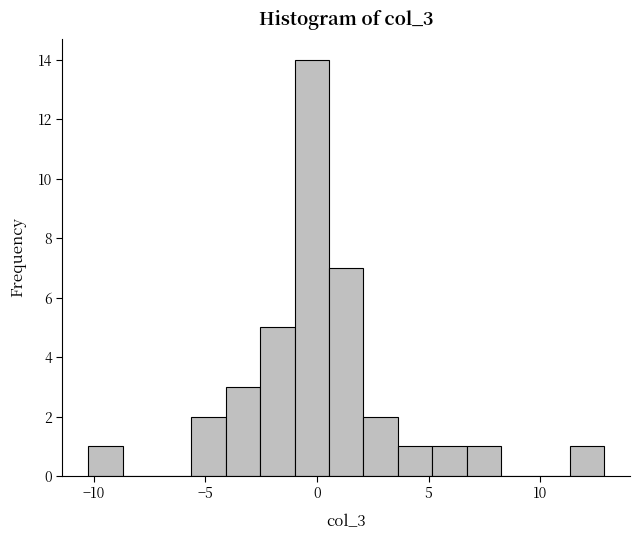

Read against the x-axis, roughly where is the centre of the tallest bar?

0.0